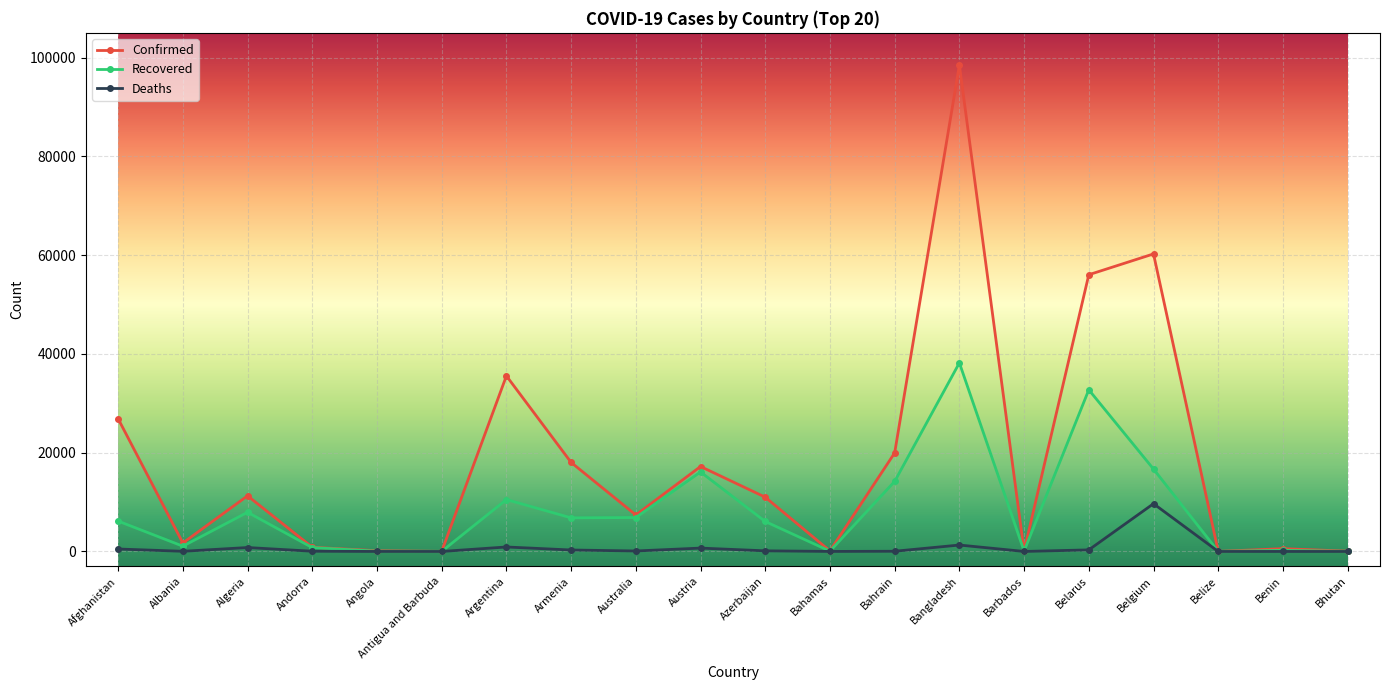

How many values in the Deaths series are below 102?

10